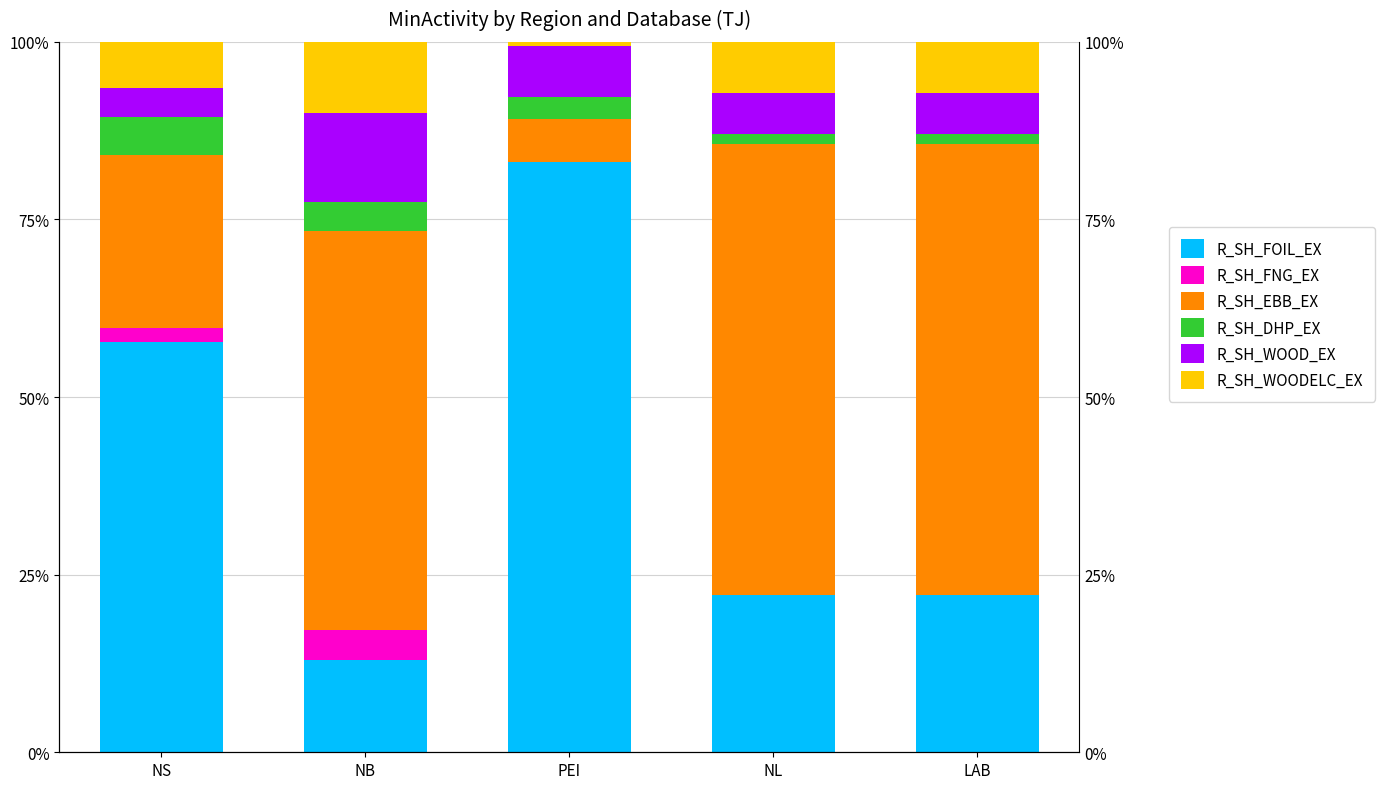

What is the difference between the highest and lowest values at NL?

63.4